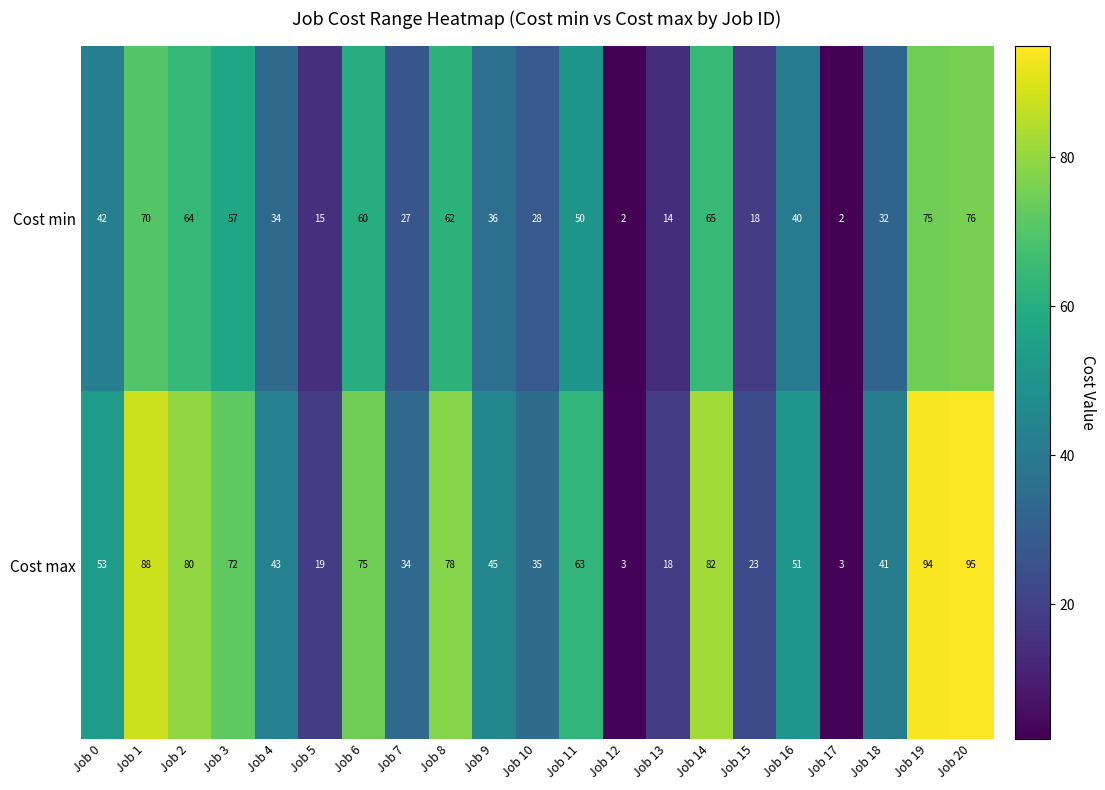

How many categories are shown in the chart?

21